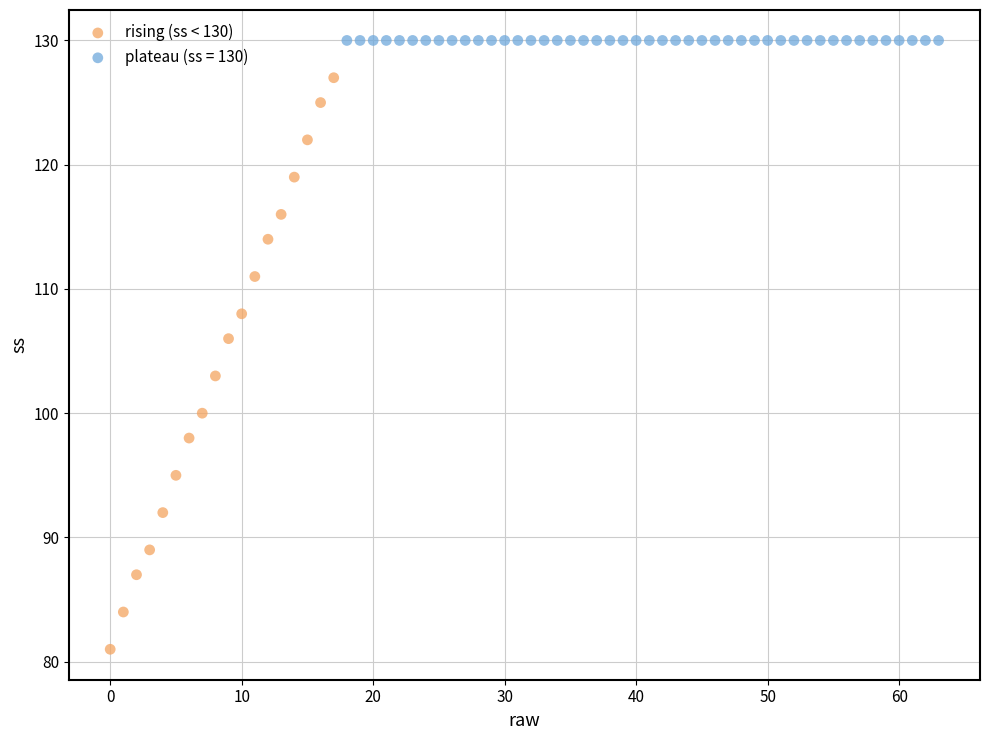

Which series reaches the minimum Y coordinate?

rising (ss < 130)